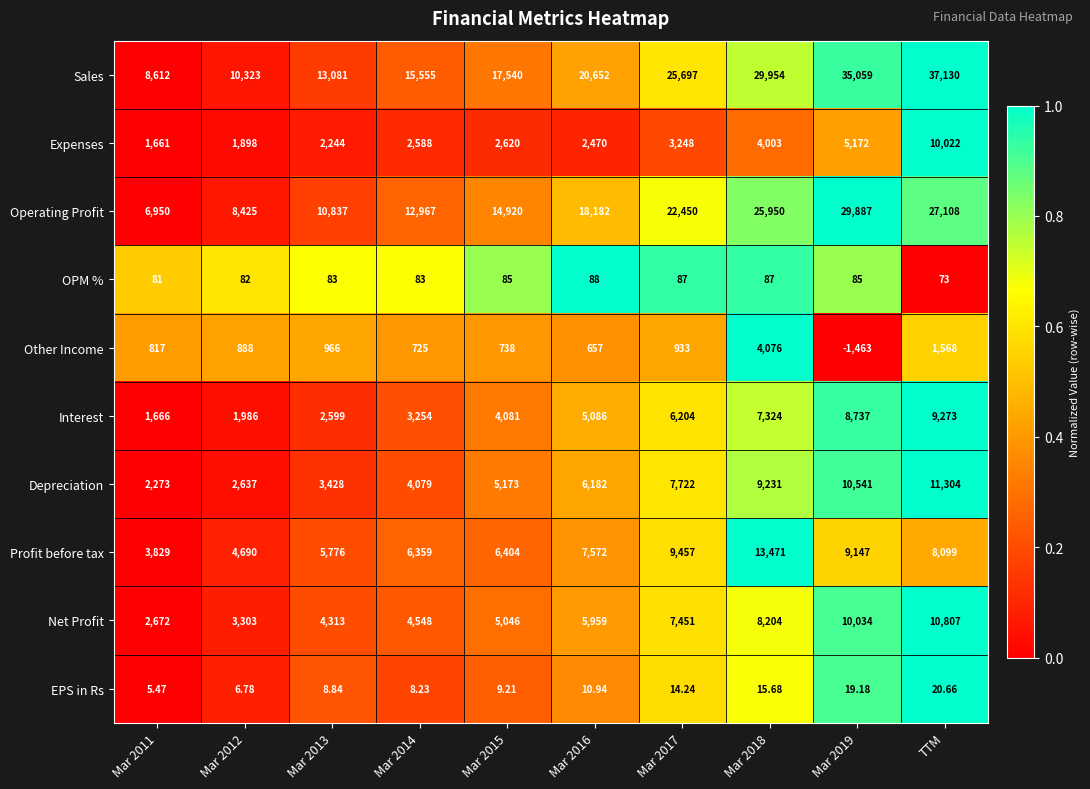

At Mar 2012, list the series in order from largest to smallest.

Sales, Operating Profit, Profit before tax, Net Profit, Depreciation, Interest, Expenses, Other Income, OPM %, EPS in Rs